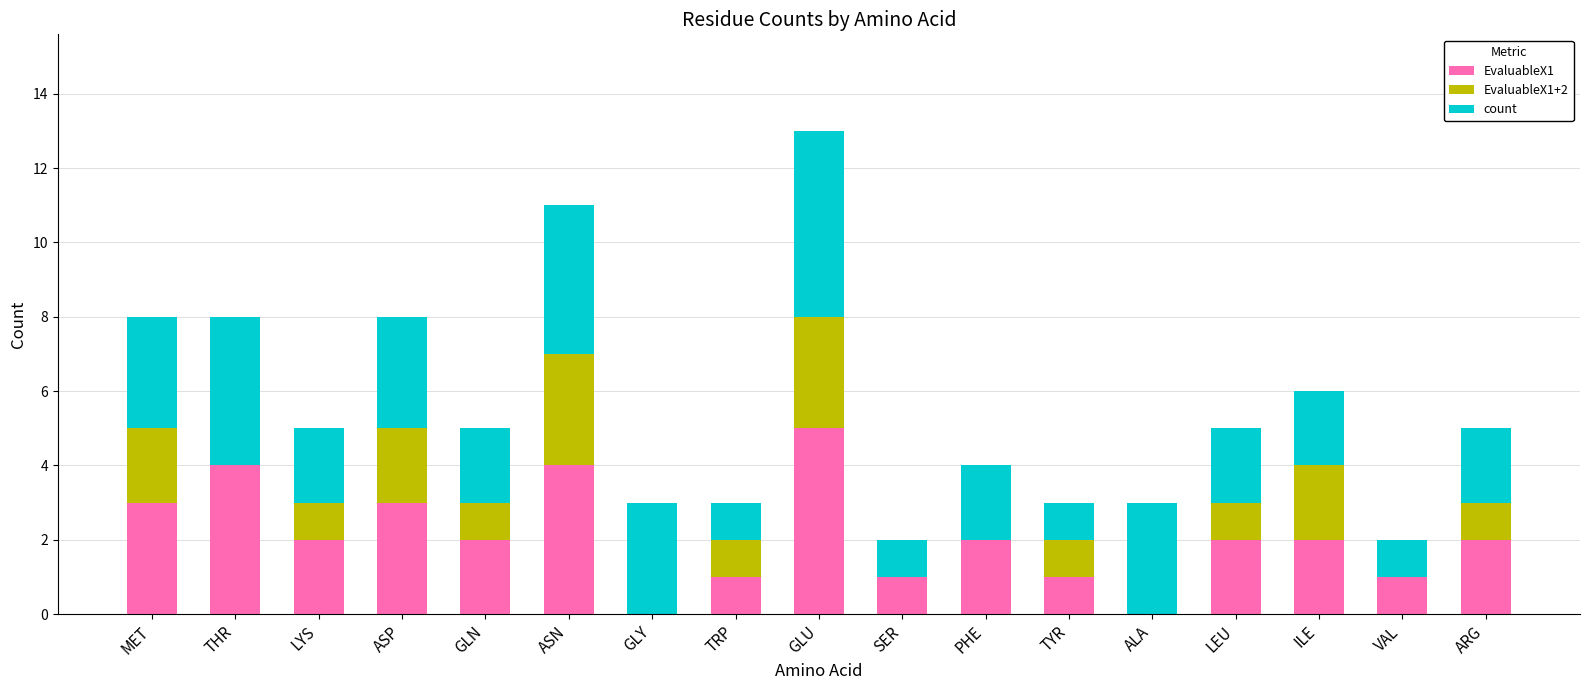

At which label does EvaluableX1 reach its peak?

GLU